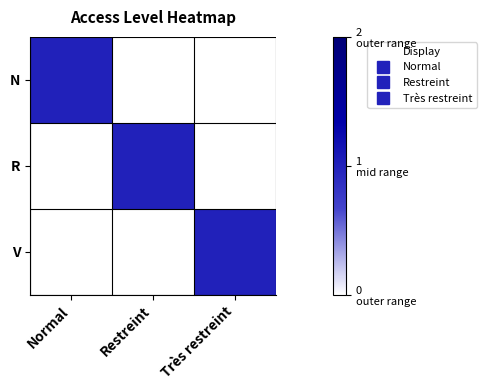

Which series changed the most between Normal and Très restreint?

N